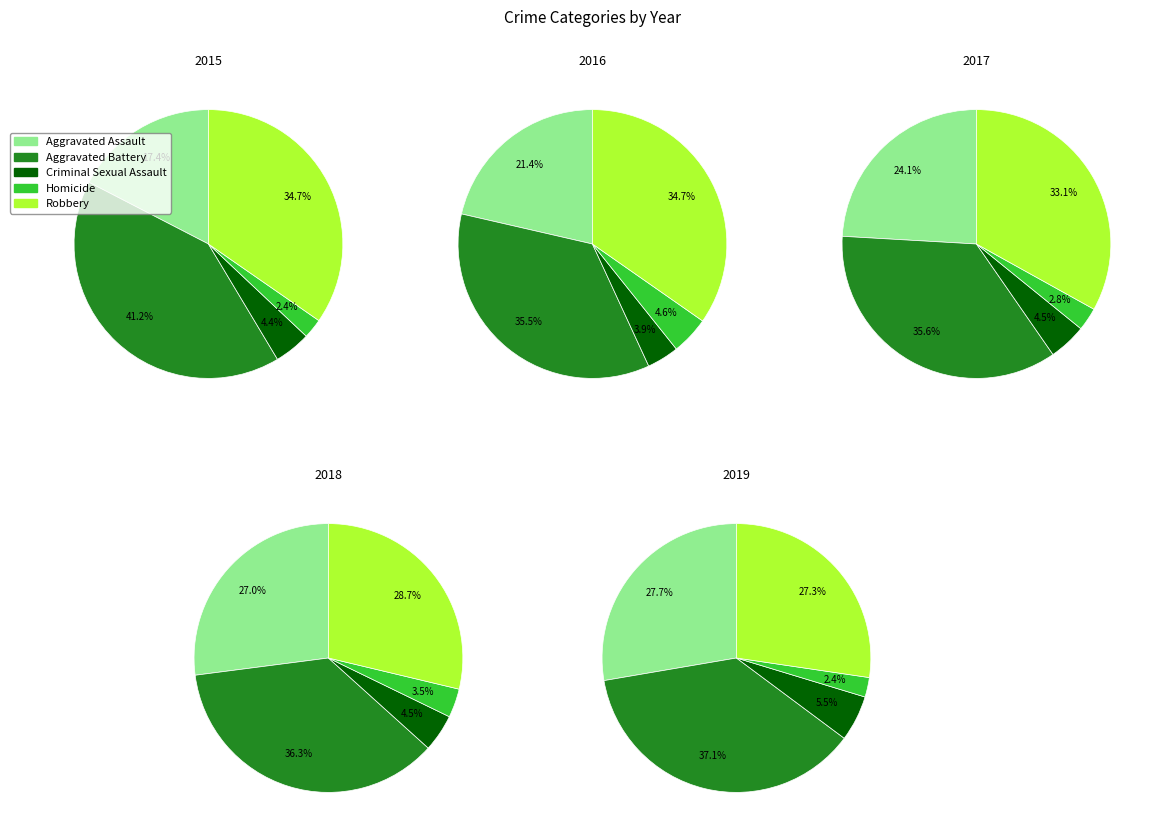

Which category has the biggest portion of the pie?

Aggravated Battery